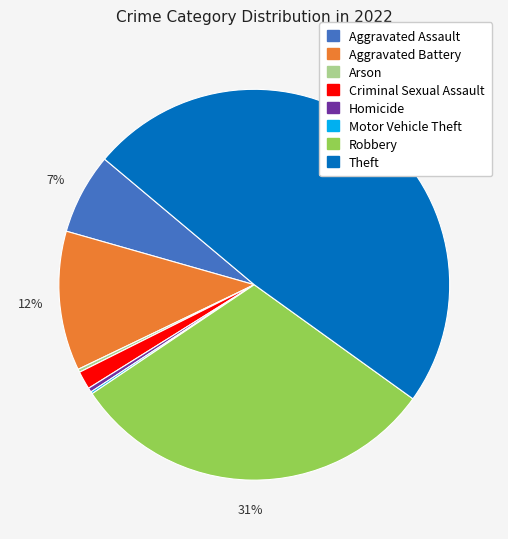

Which category has the biggest portion of the pie?

Theft